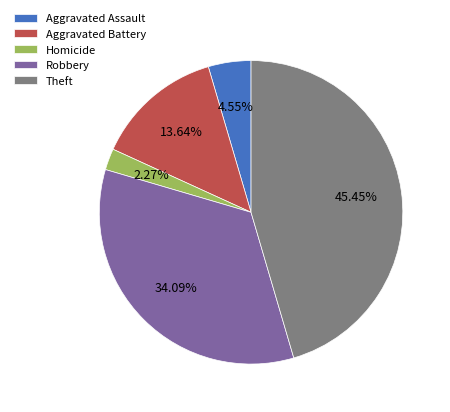

What is the largest slice in the pie chart?

Theft